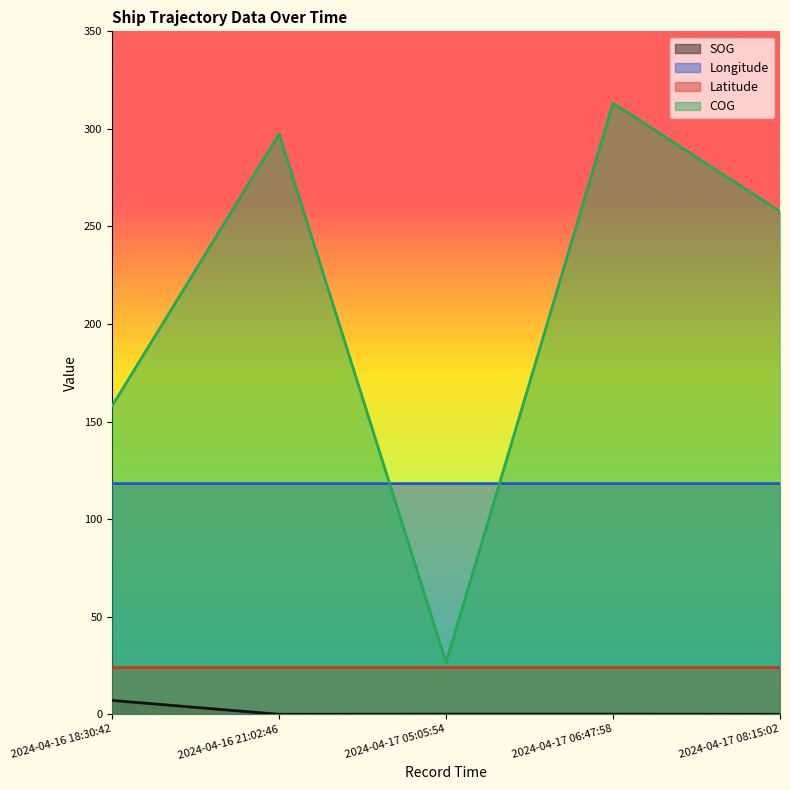

True or false: COG has more than 2 interior local peaks.

False